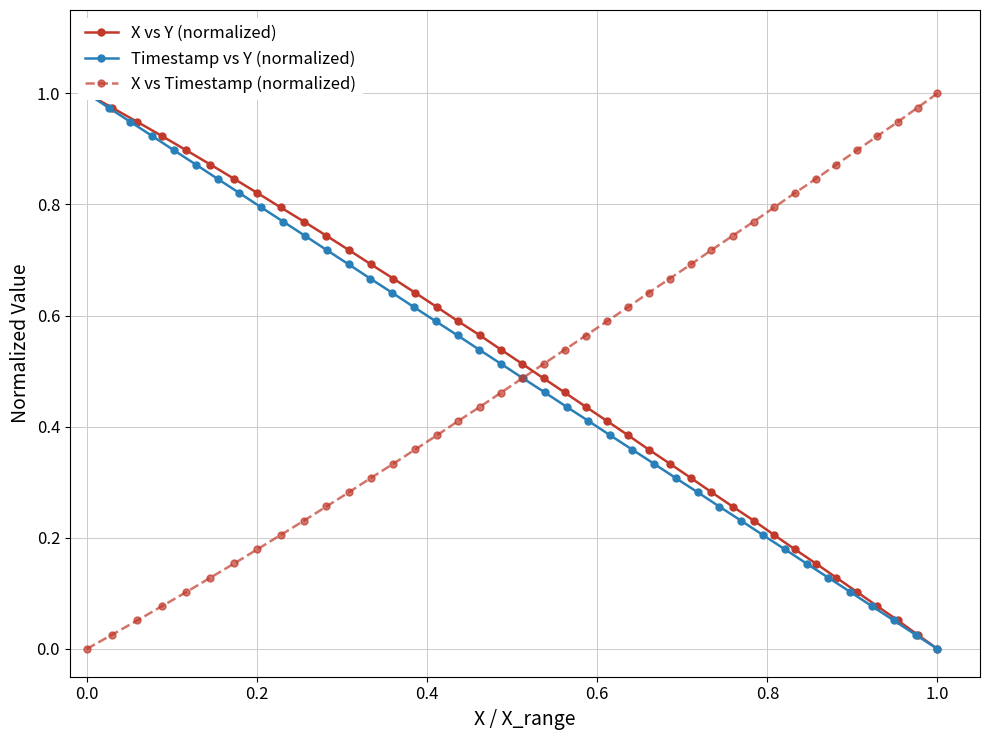

How many categories are shown in the chart?

40